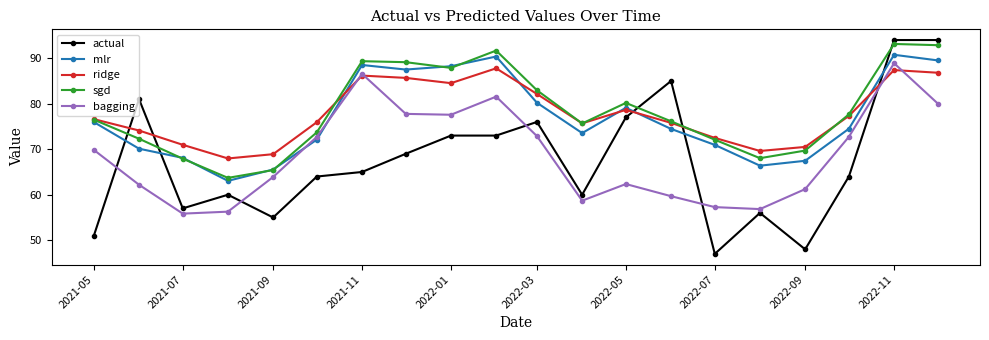

What is the value of the sgd point at the 20th from the left?

92.9